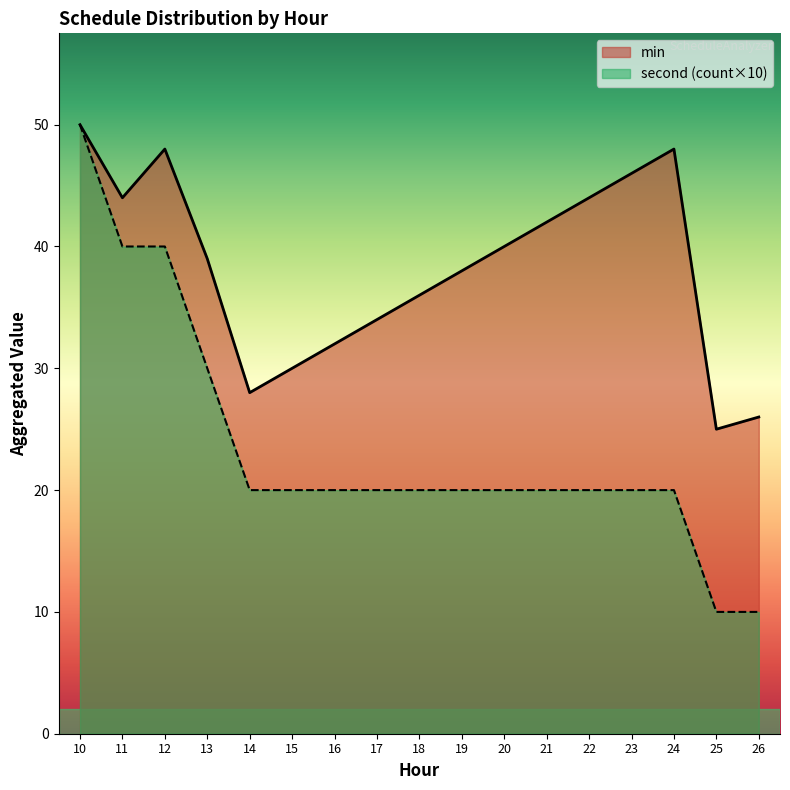

True or false: second and min cross at least once.

False